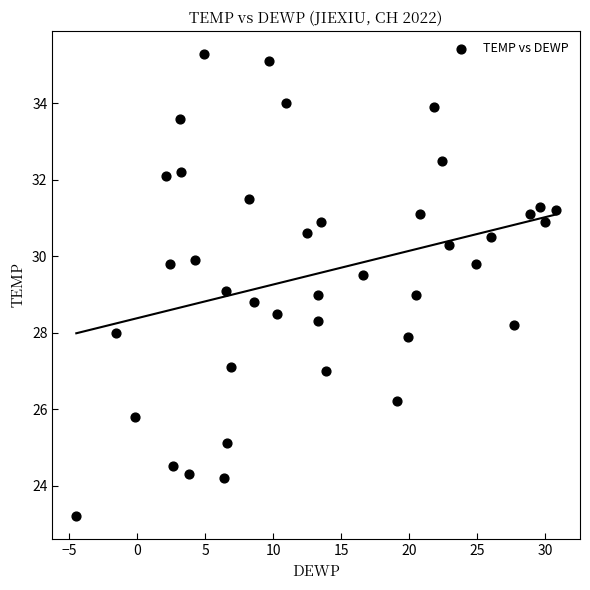

What is the range of Y values (max minus min)?

12.1